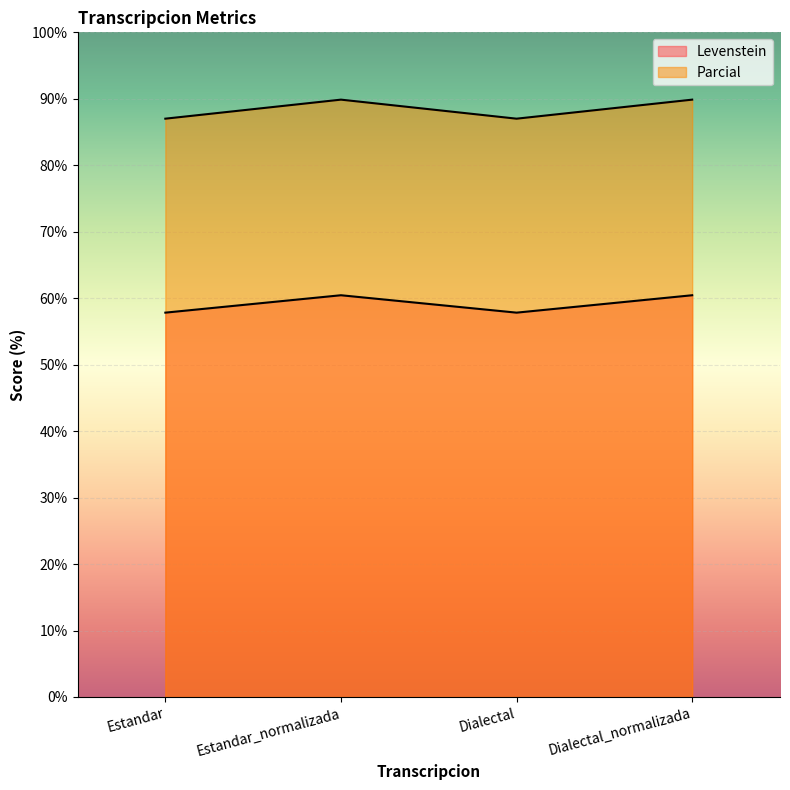

How many distinct data groups are displayed?

2